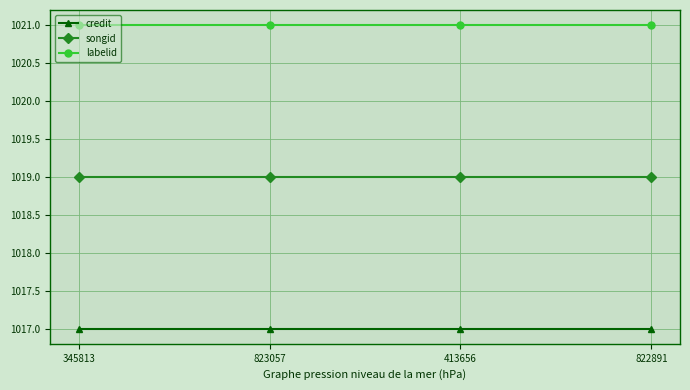

True or false: credit and songid intersect in this chart.

False